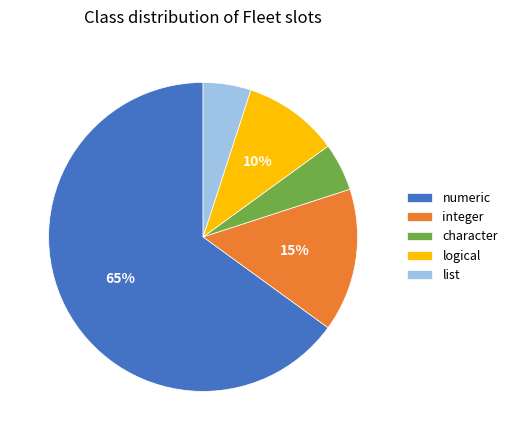

To the nearest percent, what is the difference between the largest and smallest slice percentages?

60%